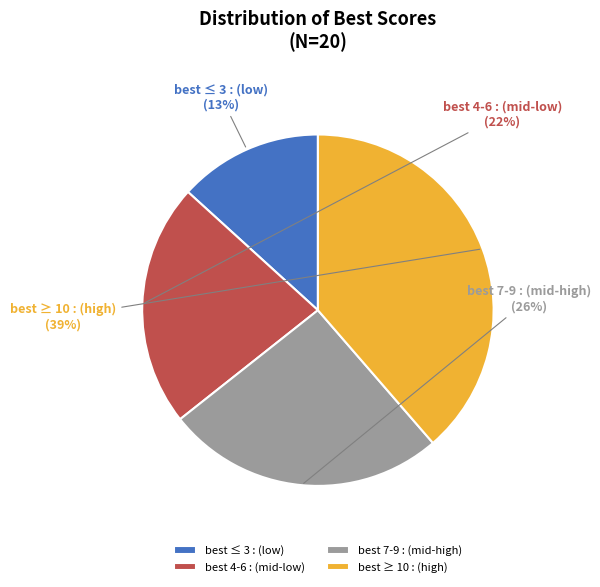

Which has a higher value, best 7-9 : (mid-high) or best 4-6 : (mid-low)?

best 7-9 : (mid-high)